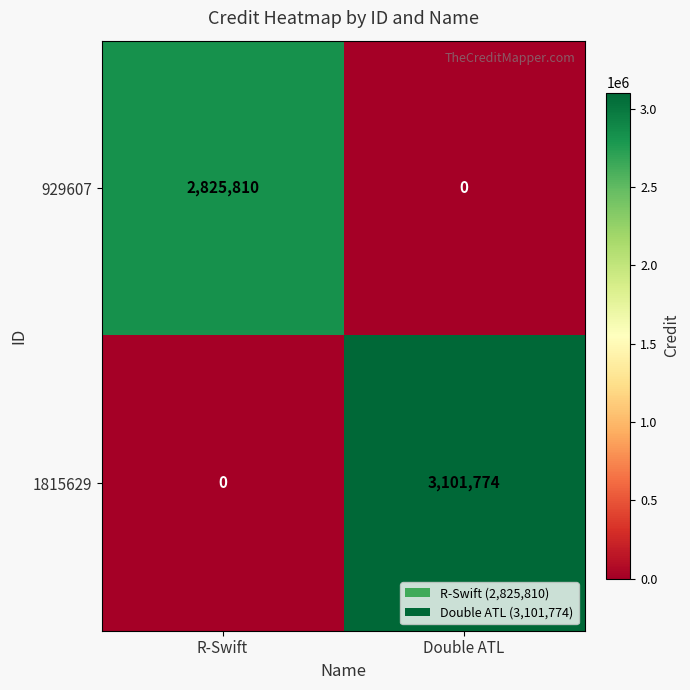

What is the total value across all series at R-Swift?

2825810